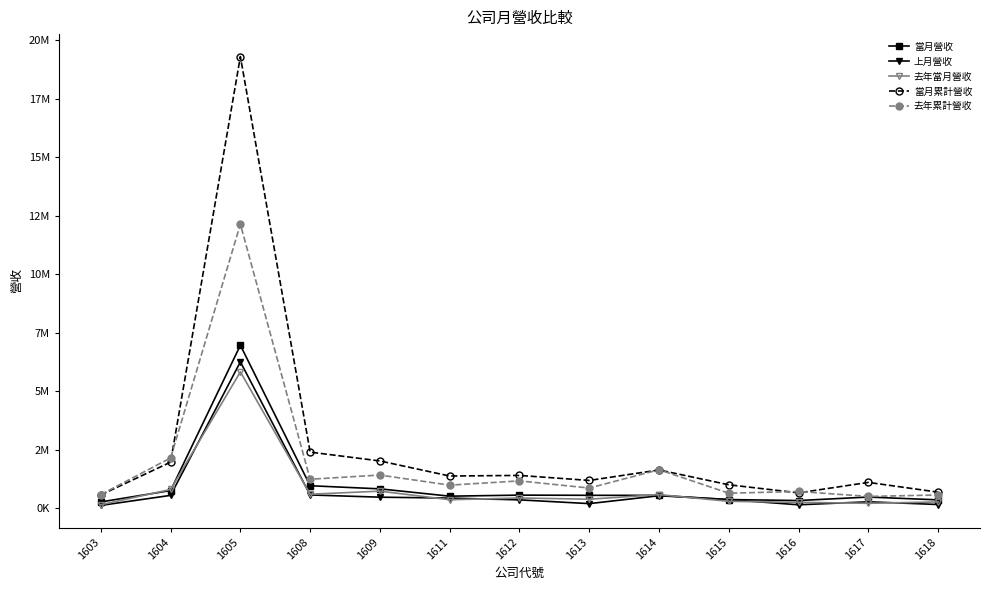

Does the chart have visible grid lines?

No